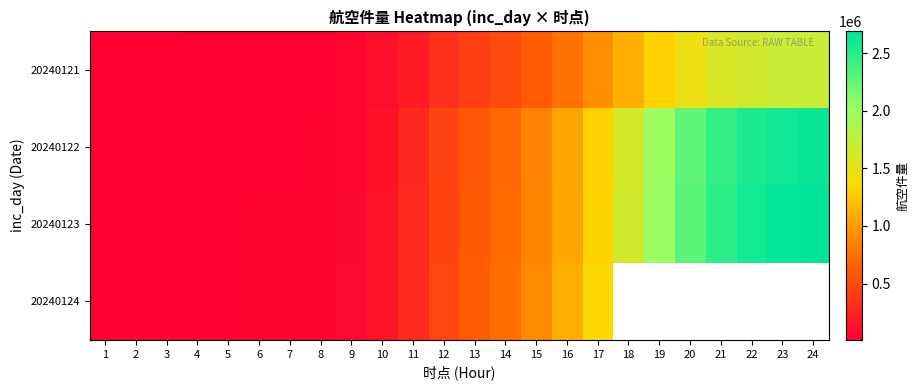

The value of 20240123 at 2 is 7765.2. True or false?

False